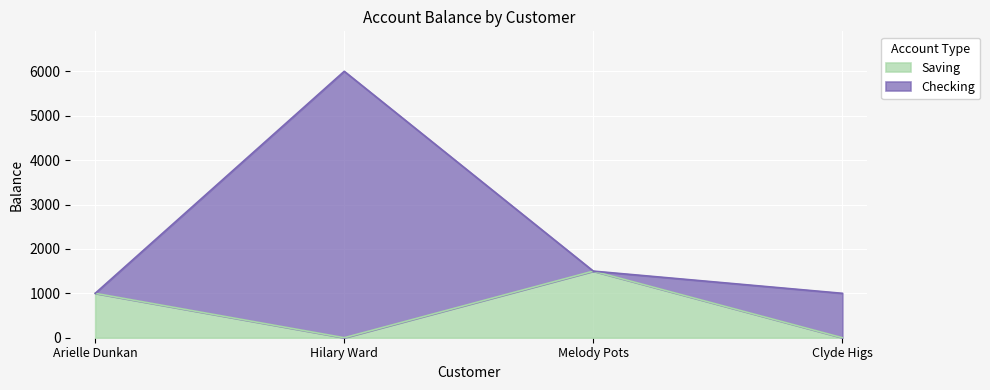

At which category does the chart reach its minimum across all series?

Arielle Dunkan